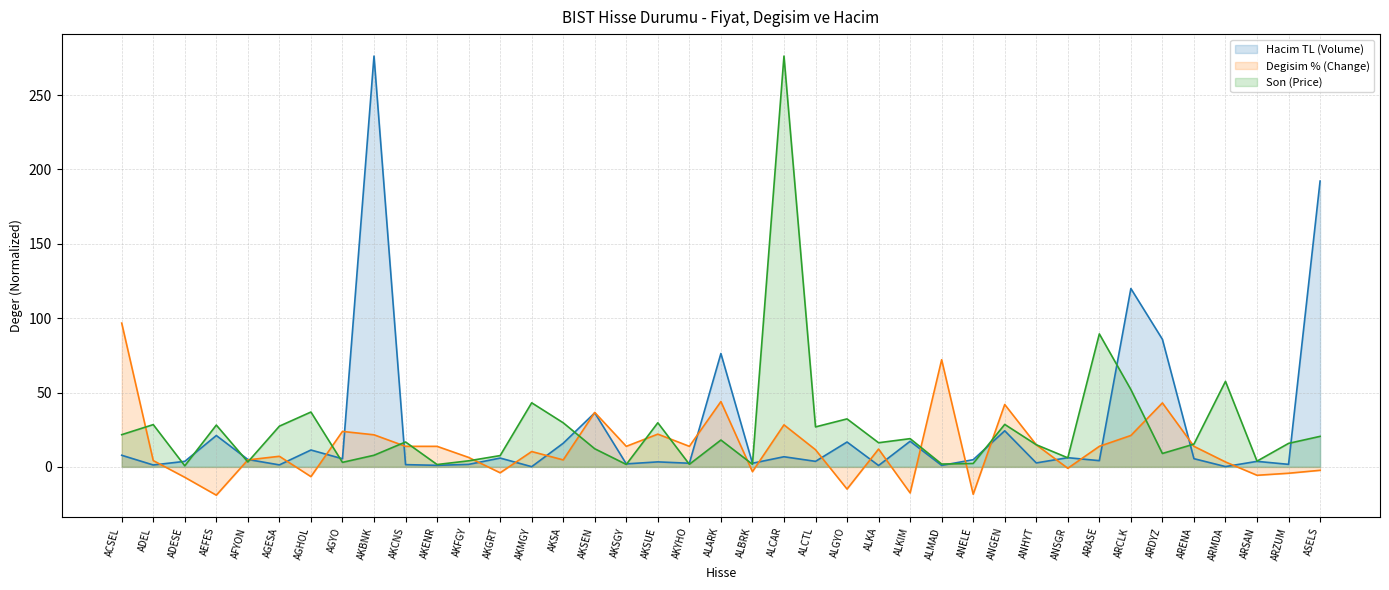

What is the difference between the second highest and second lowest values in the Son (Price) series?

87.8